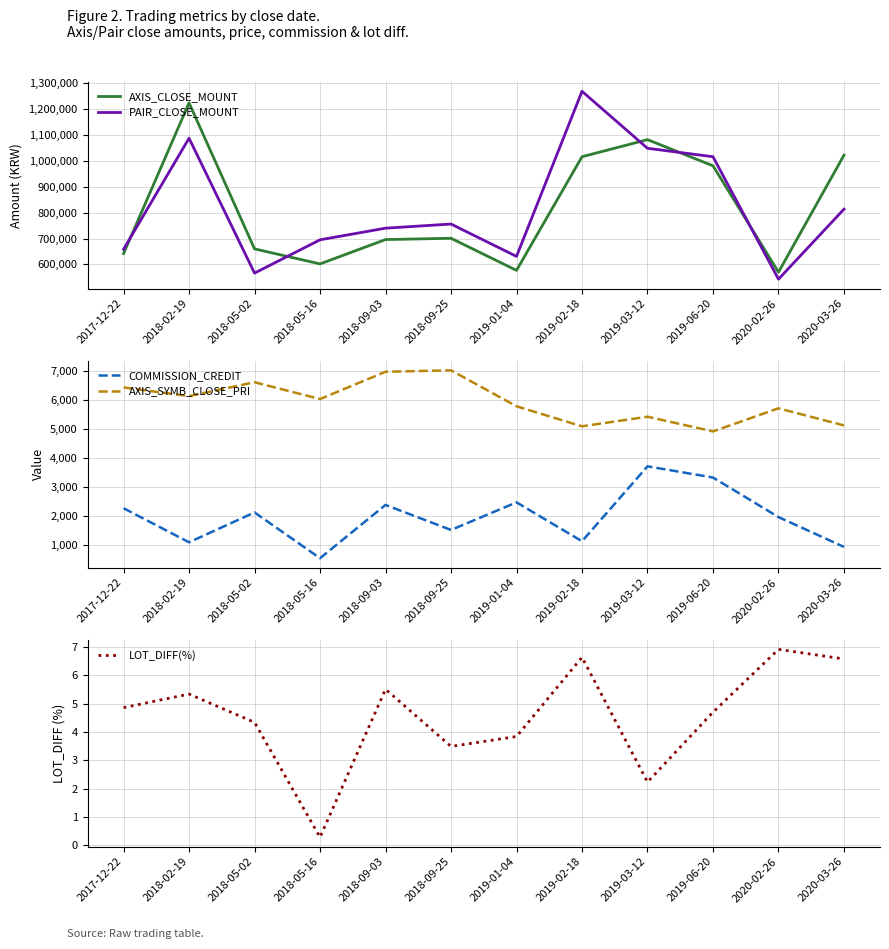

Which series has the largest range (max minus min)?

PAIR_CLOSE_MOUNT